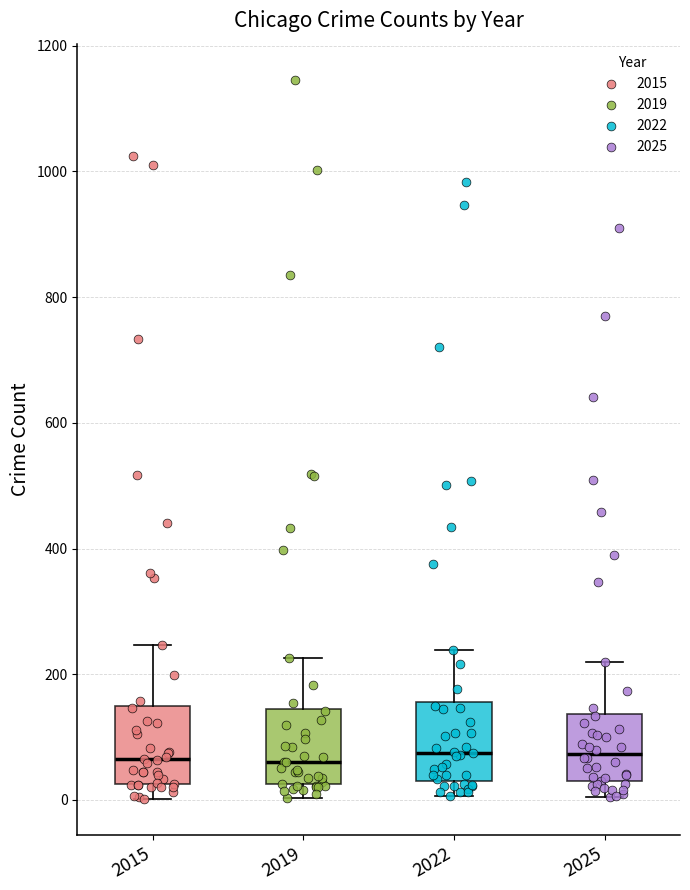

Reading left to right, read every box against the y-axis: the position of its median line, the range the box covers, and the ends of its whiskers. The values are not printed on the chart, so give them approximately, as read against the axis.

2015: median 60, box 20 to 140, whiskers 0 to 240
2019: median 60, box 20 to 140, whiskers 0 to 220
2022: median 80, box 40 to 160, whiskers 0 to 240
2025: median 80, box 20 to 140, whiskers 0 to 220